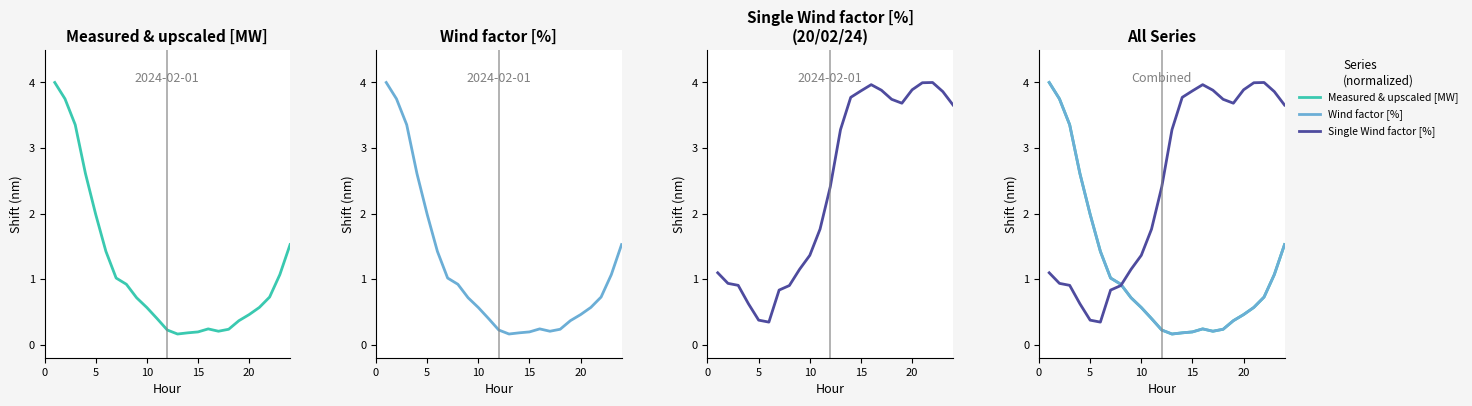

How many interior local peaks does the Wind factor [%] series have?

1